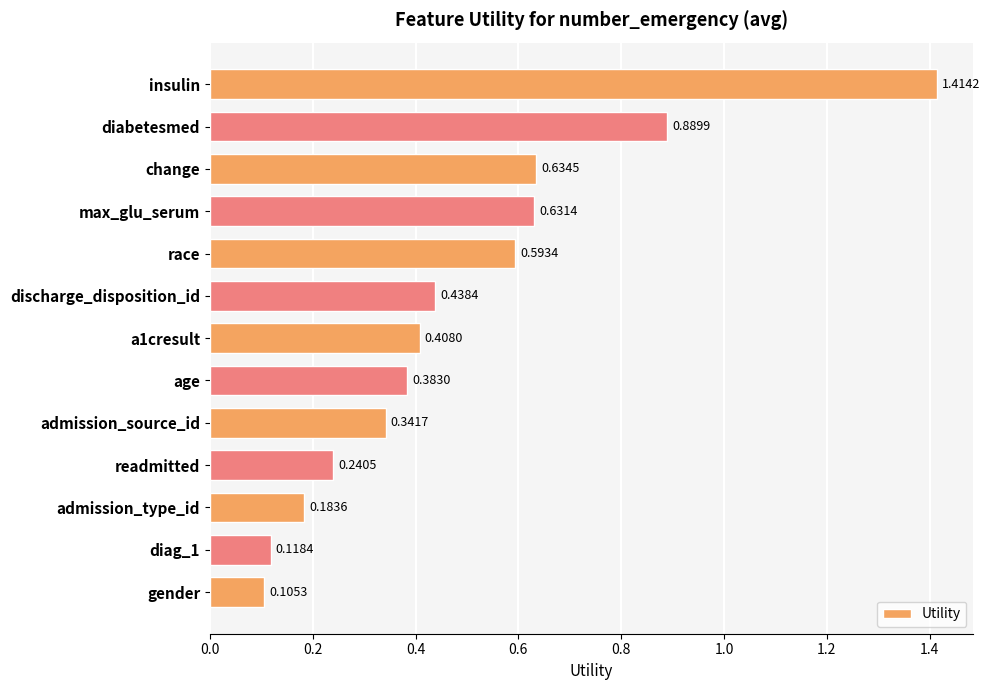

What is the label of the 6th bar from the top?

discharge_disposition_id